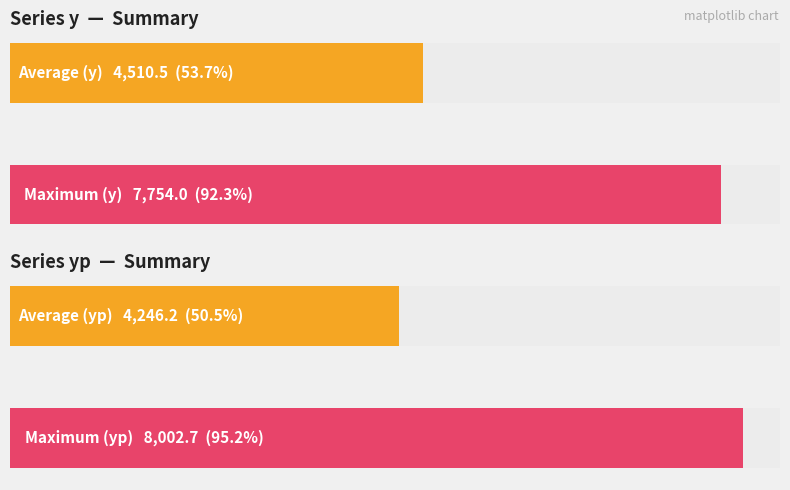

What is the sum of all y values?

76679.0